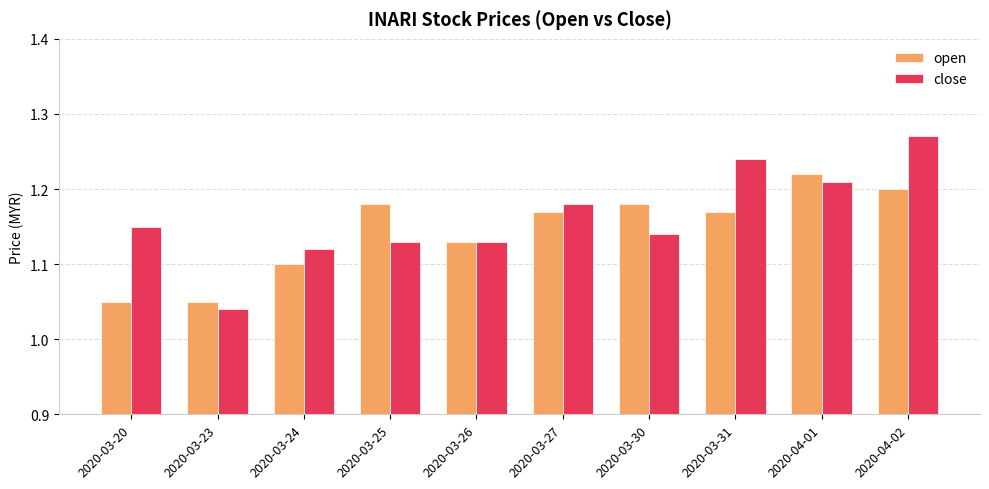

Does the chart contain any negative values?

No